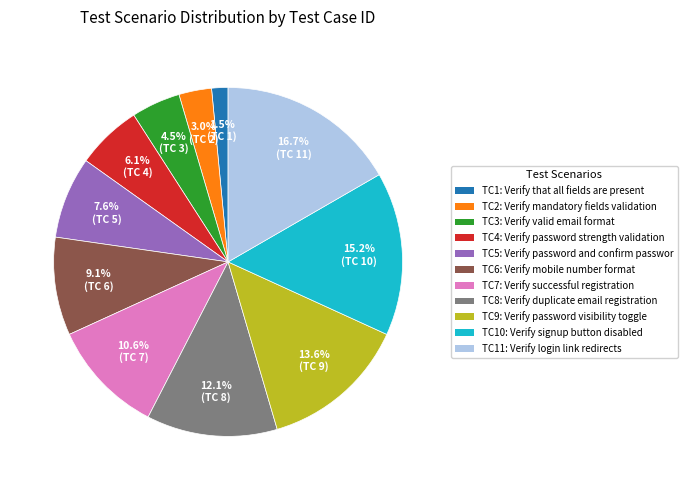

Count the number of slices in the pie.

11